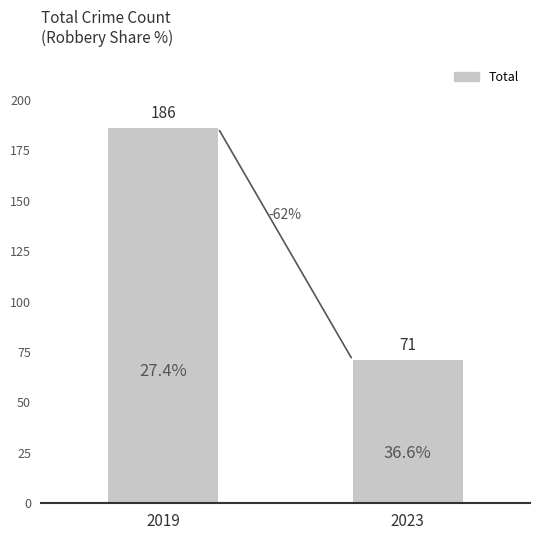

How many bars are there in total?

2